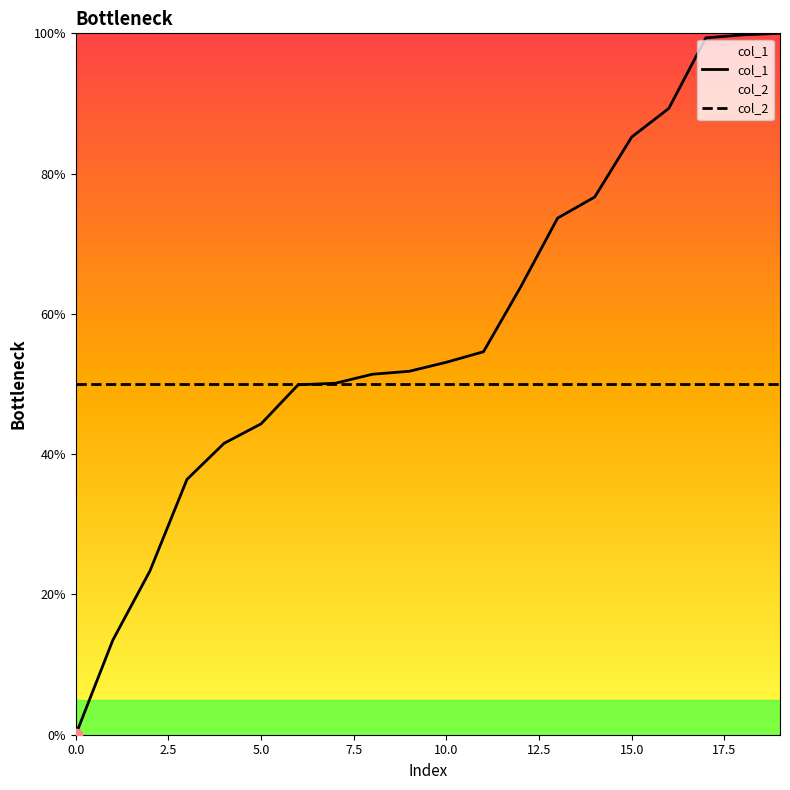

What are all the series names shown in the legend?

col_1, col_2